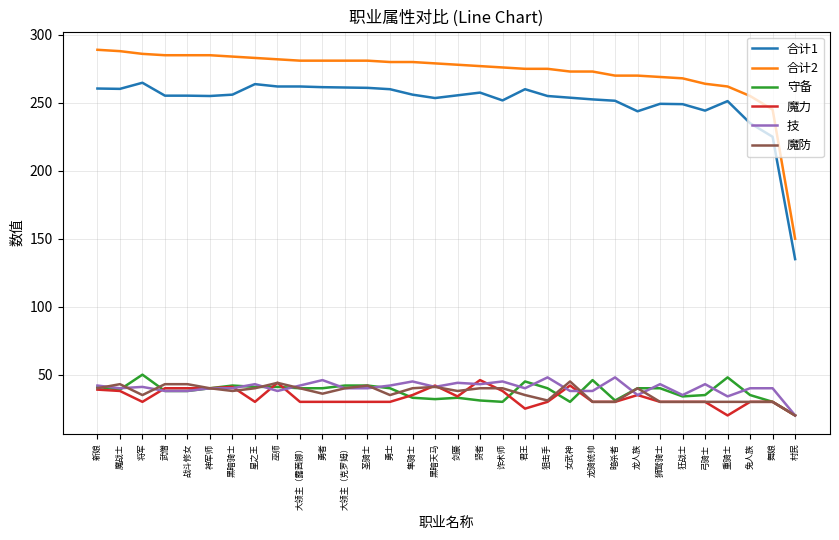

The 守备 series shows 40.0 at 狮鹫骑士. True or false?

True